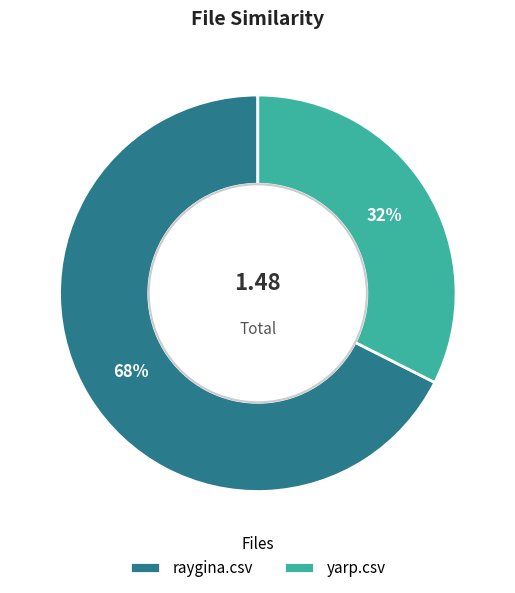

How many slices are in this pie chart?

2